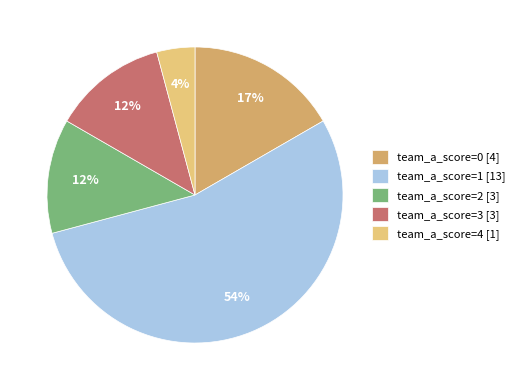

Between team_a_score=2 [3] and team_a_score=0 [4], which is larger?

team_a_score=0 [4]